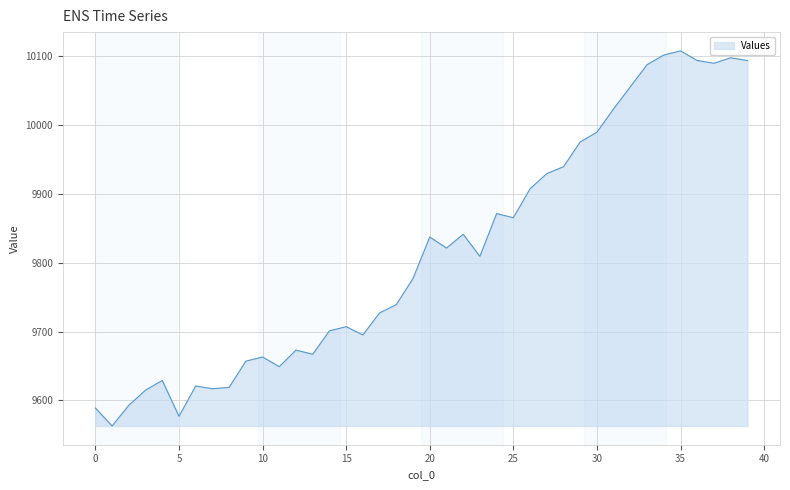

What is the minimum value shown in the chart?

9563